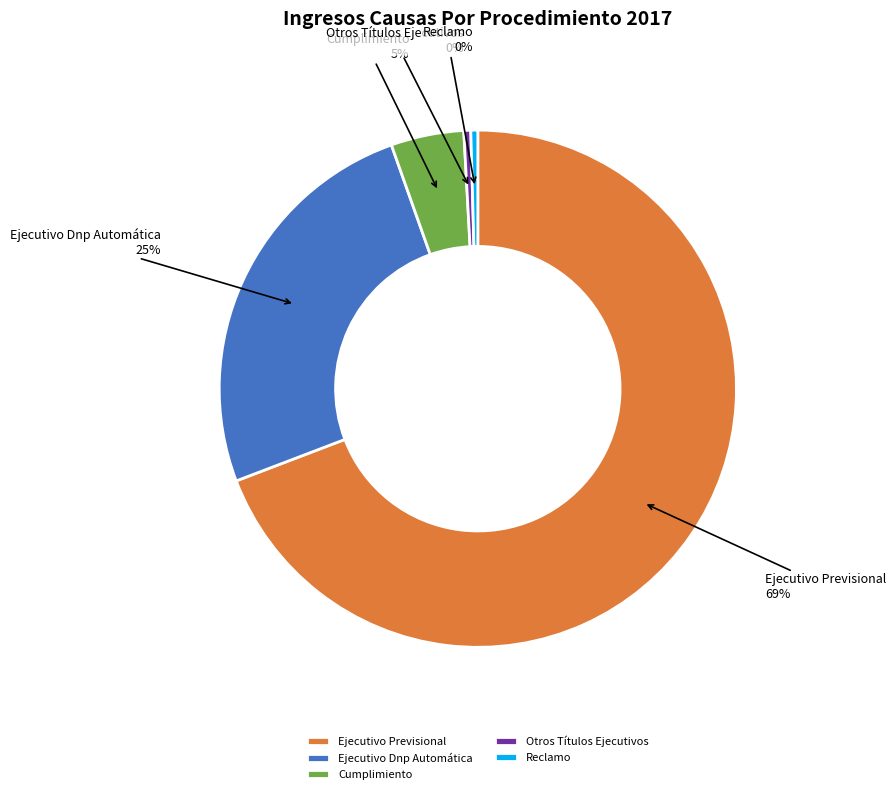

To the nearest percent, what is the combined percentage of Cumplimiento and Otros Títulos Ejecutivos?

5%